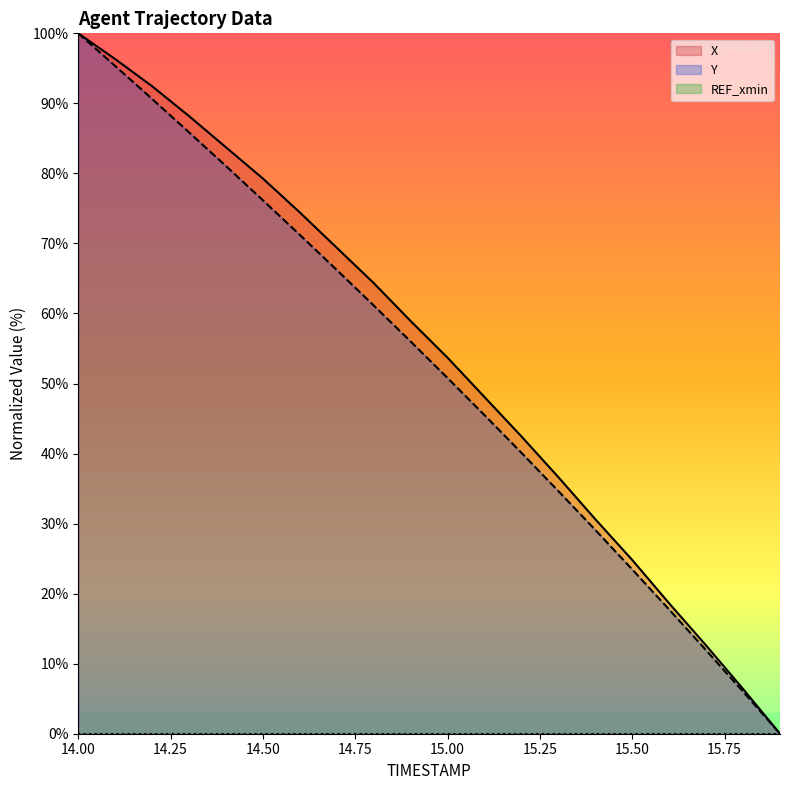

Between 14.4 and 15.7, which series saw the biggest shift?

X